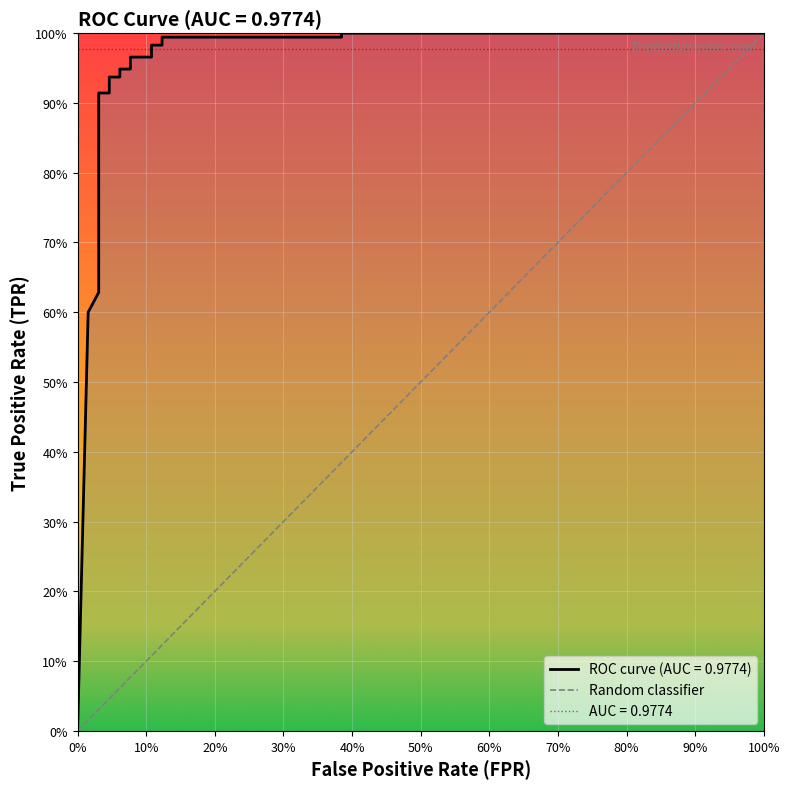

What is the difference between the maximum and minimum values?

1.0